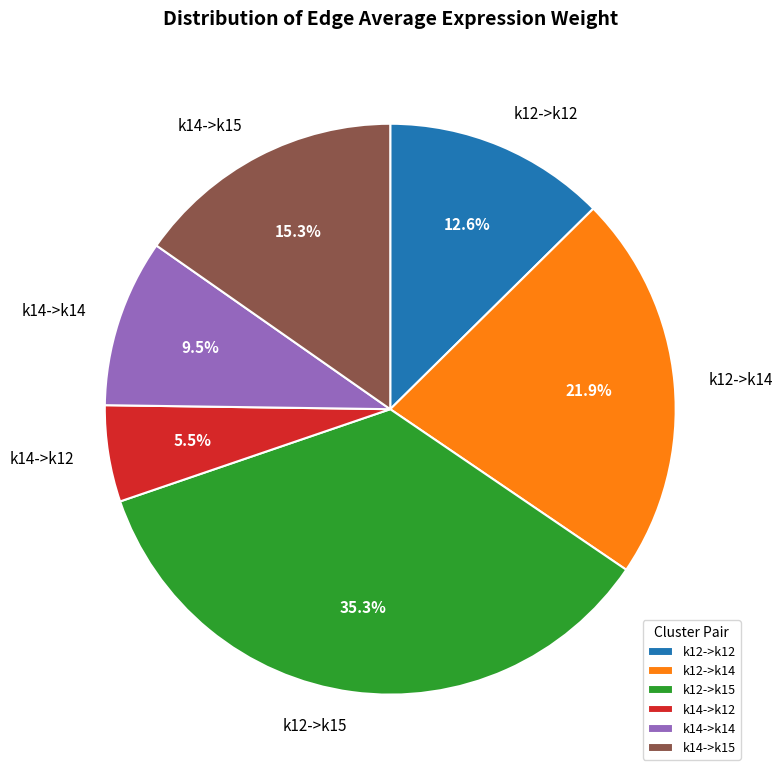

Is there a majority slice in this chart?

No